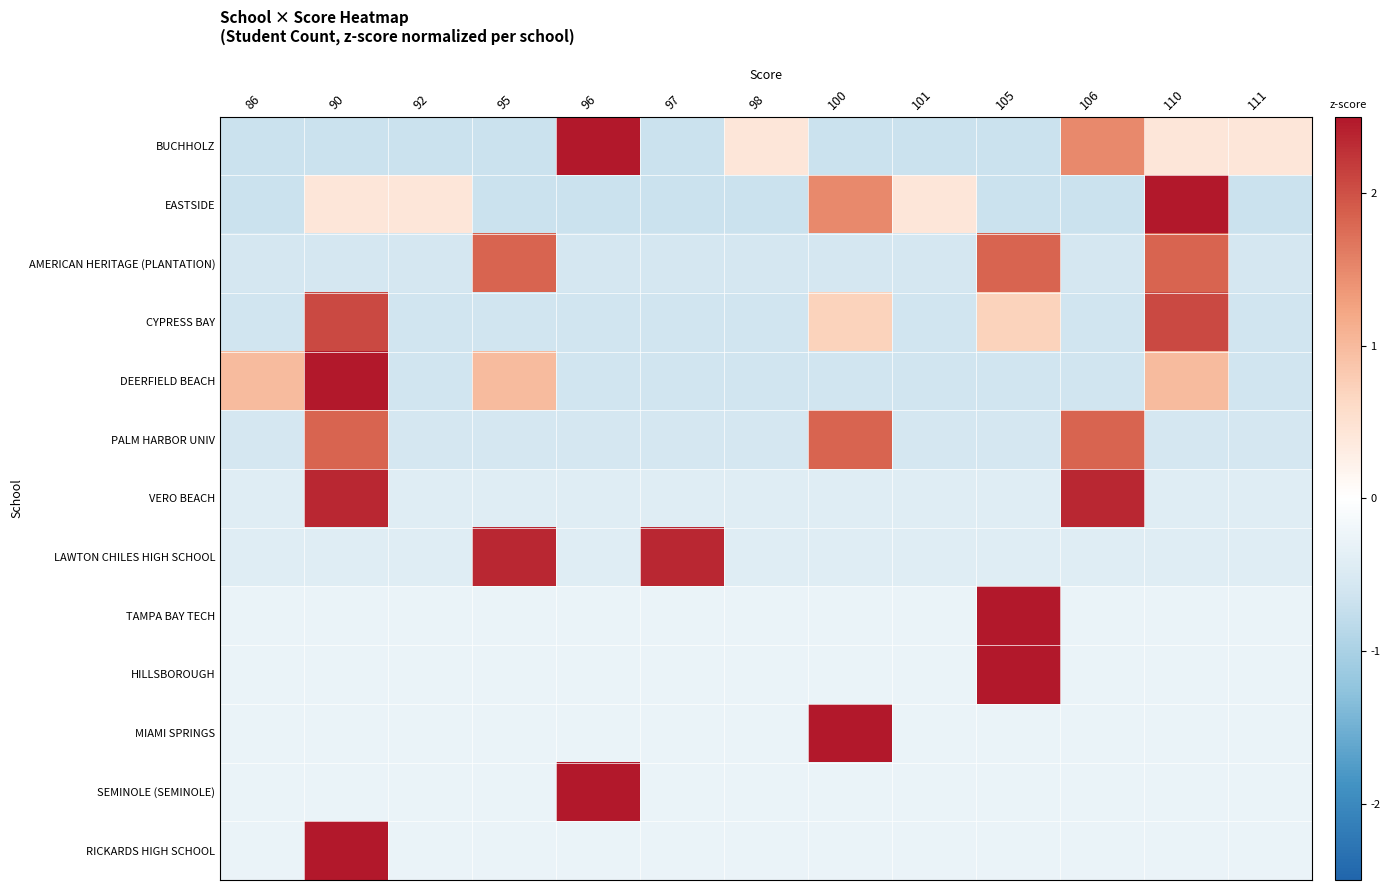

Reading right to left, list all the values displayed in this chart.

BUCHHOLZ: 111=0.4	110=0.4	106=1.5	105=-0.7	101=-0.7	100=-0.7	98=0.4	97=-0.7	96=2.6	95=-0.7	92=-0.7	90=-0.7	86=-0.7
EASTSIDE: 111=-0.7	110=2.6	106=-0.7	105=-0.7	101=0.4	100=1.5	98=-0.7	97=-0.7	96=-0.7	95=-0.7	92=0.4	90=0.4	86=-0.7
AMERICAN HERITAGE (PLANTATION): 111=-0.5	110=1.8	106=-0.5	105=1.8	101=-0.5	100=-0.5	98=-0.5	97=-0.5	96=-0.5	95=1.8	92=-0.5	90=-0.5	86=-0.5
CYPRESS BAY: 111=-0.6	110=2.1	106=-0.6	105=0.7	101=-0.6	100=0.7	98=-0.6	97=-0.6	96=-0.6	95=-0.6	92=-0.6	90=2.1	86=-0.6
DEERFIELD BEACH: 111=-0.6	110=1.0	106=-0.6	105=-0.6	101=-0.6	100=-0.6	98=-0.6	97=-0.6	96=-0.6	95=1.0	92=-0.6	90=2.6	86=1.0
PALM HARBOR UNIV: 111=-0.5	110=-0.5	106=1.8	105=-0.5	101=-0.5	100=1.8	98=-0.5	97=-0.5	96=-0.5	95=-0.5	92=-0.5	90=1.8	86=-0.5
VERO BEACH: 111=-0.4	110=-0.4	106=2.3	105=-0.4	101=-0.4	100=-0.4	98=-0.4	97=-0.4	96=-0.4	95=-0.4	92=-0.4	90=2.3	86=-0.4
LAWTON CHILES HIGH SCHOOL: 111=-0.4	110=-0.4	106=-0.4	105=-0.4	101=-0.4	100=-0.4	98=-0.4	97=2.3	96=-0.4	95=2.3	92=-0.4	90=-0.4	86=-0.4
TAMPA BAY TECH: 111=-0.3	110=-0.3	106=-0.3	105=3.5	101=-0.3	100=-0.3	98=-0.3	97=-0.3	96=-0.3	95=-0.3	92=-0.3	90=-0.3	86=-0.3
HILLSBOROUGH: 111=-0.3	110=-0.3	106=-0.3	105=3.5	101=-0.3	100=-0.3	98=-0.3	97=-0.3	96=-0.3	95=-0.3	92=-0.3	90=-0.3	86=-0.3
MIAMI SPRINGS: 111=-0.3	110=-0.3	106=-0.3	105=-0.3	101=-0.3	100=3.5	98=-0.3	97=-0.3	96=-0.3	95=-0.3	92=-0.3	90=-0.3	86=-0.3
SEMINOLE (SEMINOLE): 111=-0.3	110=-0.3	106=-0.3	105=-0.3	101=-0.3	100=-0.3	98=-0.3	97=-0.3	96=3.5	95=-0.3	92=-0.3	90=-0.3	86=-0.3
RICKARDS HIGH SCHOOL: 111=-0.3	110=-0.3	106=-0.3	105=-0.3	101=-0.3	100=-0.3	98=-0.3	97=-0.3	96=-0.3	95=-0.3	92=-0.3	90=3.5	86=-0.3